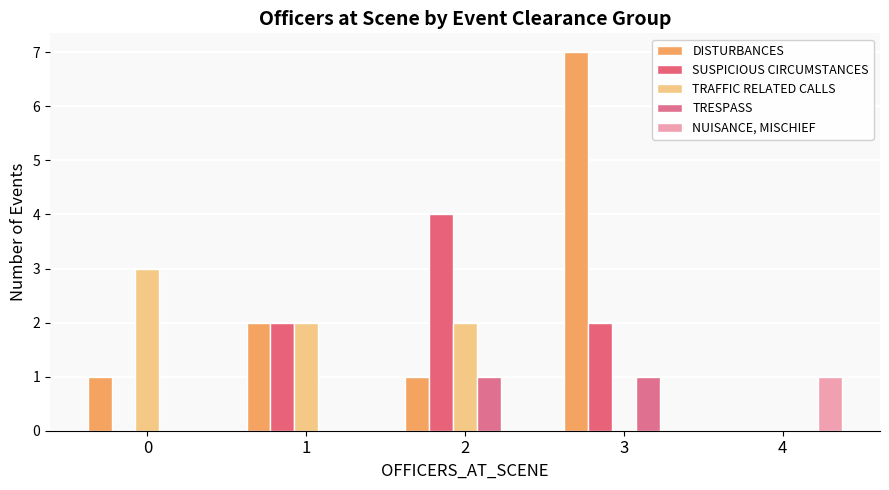

Is it true that SUSPICIOUS CIRCUMSTANCES equals 2 at 0?

False